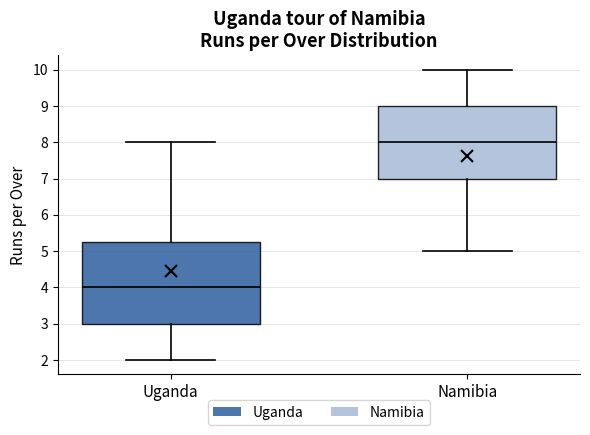

Reading left to right, read every box against the y-axis: the position of its median line, the range the box covers, and the ends of its whiskers. The values are not printed on the chart, so give them approximately, as read against the axis.

Uganda: median 4.0, box 3.0 to 5.3, whiskers 2.0 to 8.0
Namibia: median 8.0, box 7.0 to 9.0, whiskers 5.0 to 10.0